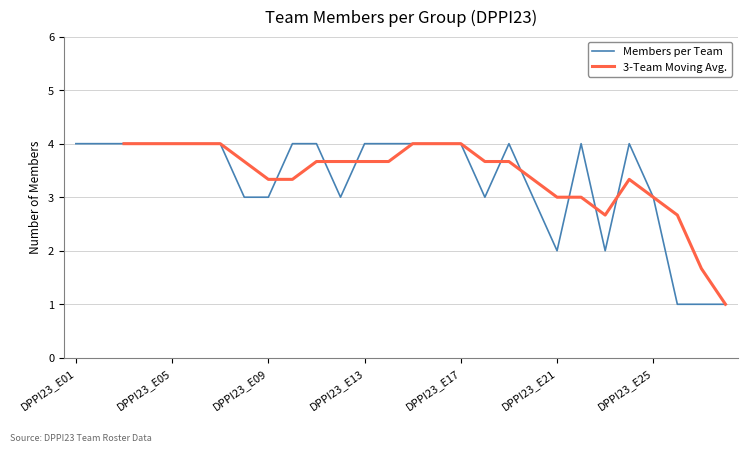

What is the average value?

3